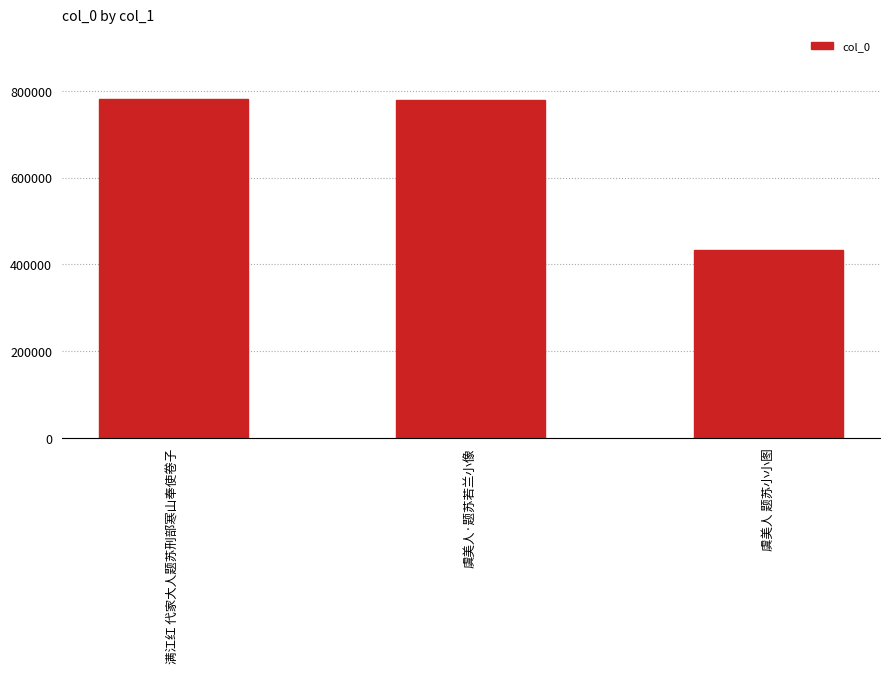

Read the value at 虞美人 题苏小小图, to the nearest 100.

434200